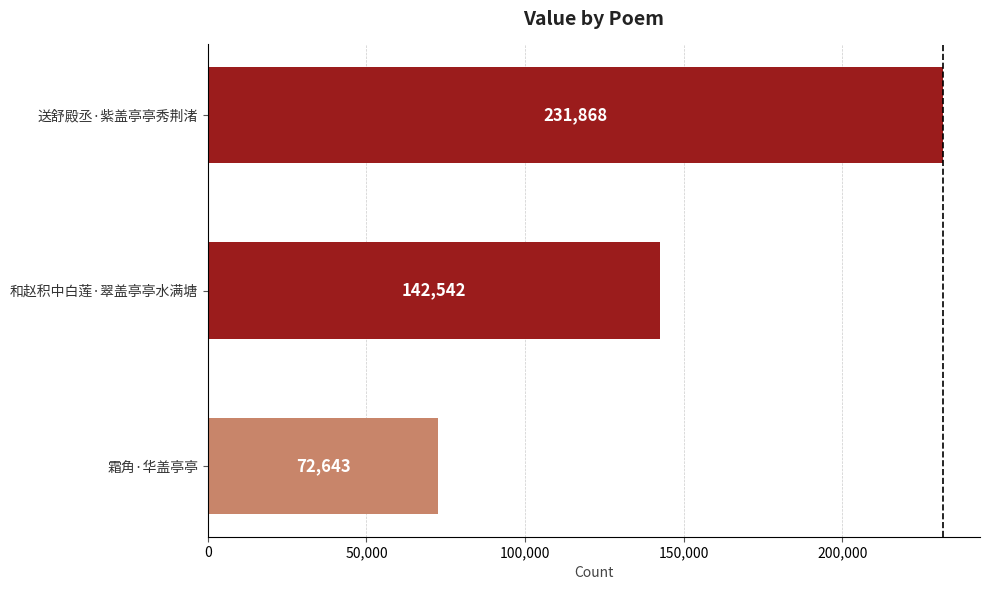

What is the ratio of the value at 和赵积中白莲·翠盖亭亭水满塘 to the value at 送舒殿丞·紫盖亭亭秀荆渚?

0.6